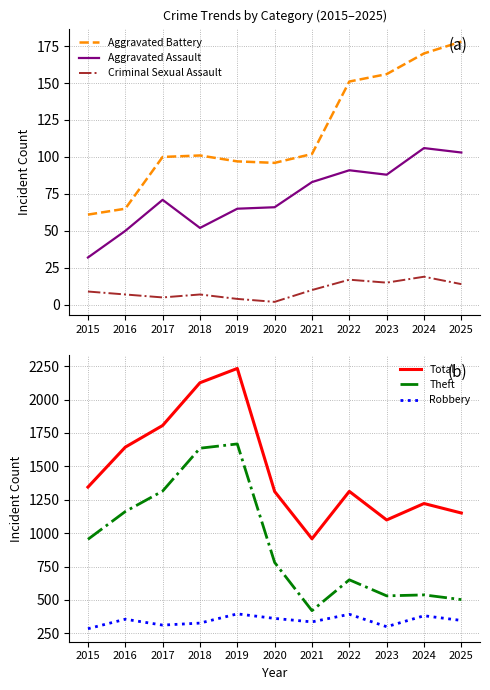

What are all the series names shown in the legend?

Aggravated Battery, Aggravated Assault, Criminal Sexual Assault, Total, Theft, Robbery